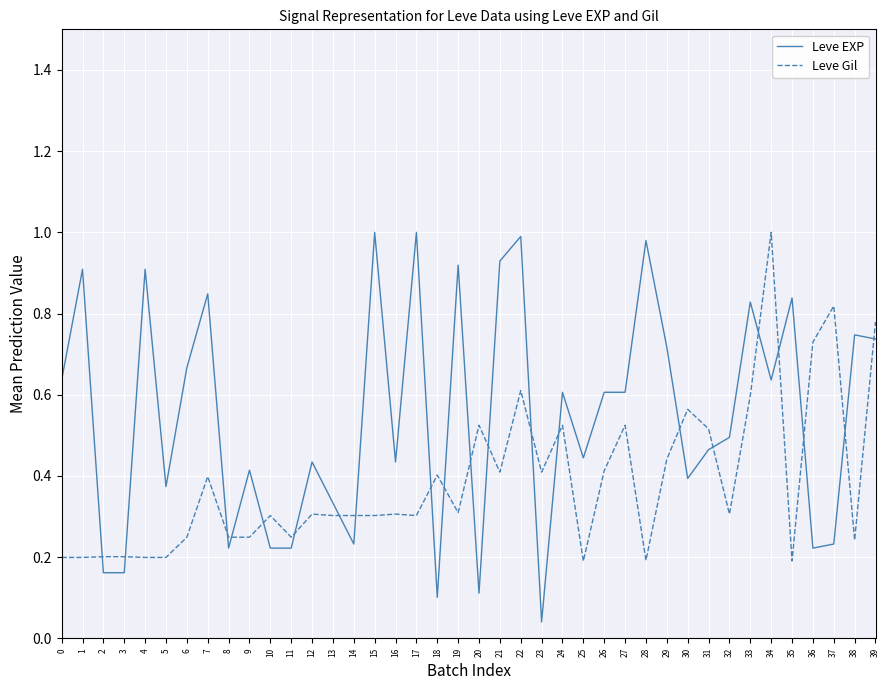

What is the total value across all series at 4?

1.1